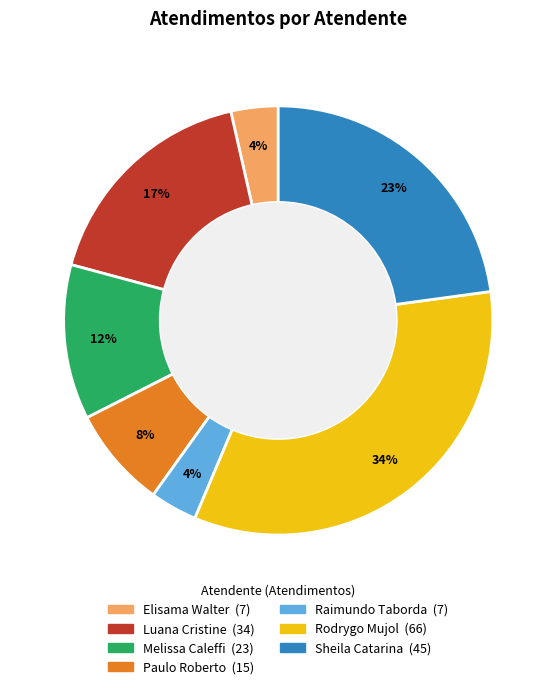

To the nearest percent, what is the average slice percentage?

14%